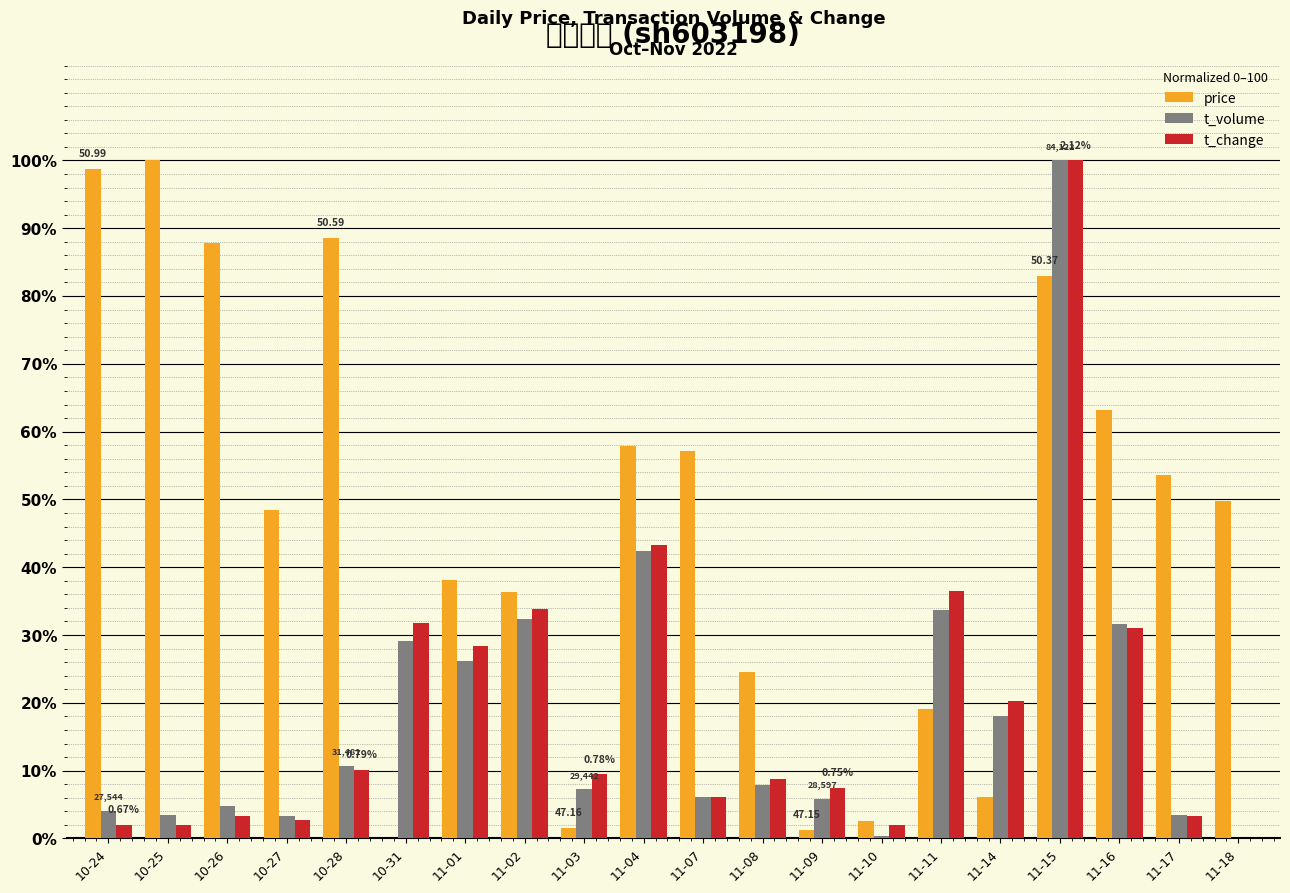

Reading left to right, extract all data points from this chart.

price: 98.7	100.0	87.8	48.5	88.6	0.0	38.1	36.3	1.5	57.9	57.1	24.6	1.3	2.5	19.0	6.1	83.0	63.2	53.6	49.7
t_volume: 4.0	3.5	4.7	3.3	10.7	29.2	26.2	32.4	7.2	42.4	6.1	8.0	5.8	0.4	33.7	18.0	100.0	31.6	3.4	0.0
t_change: 2.0	2.0	3.4	2.7	10.1	31.8	28.4	33.8	9.5	43.2	6.1	8.8	7.4	2.0	36.5	20.3	100.0	31.1	3.4	0.0